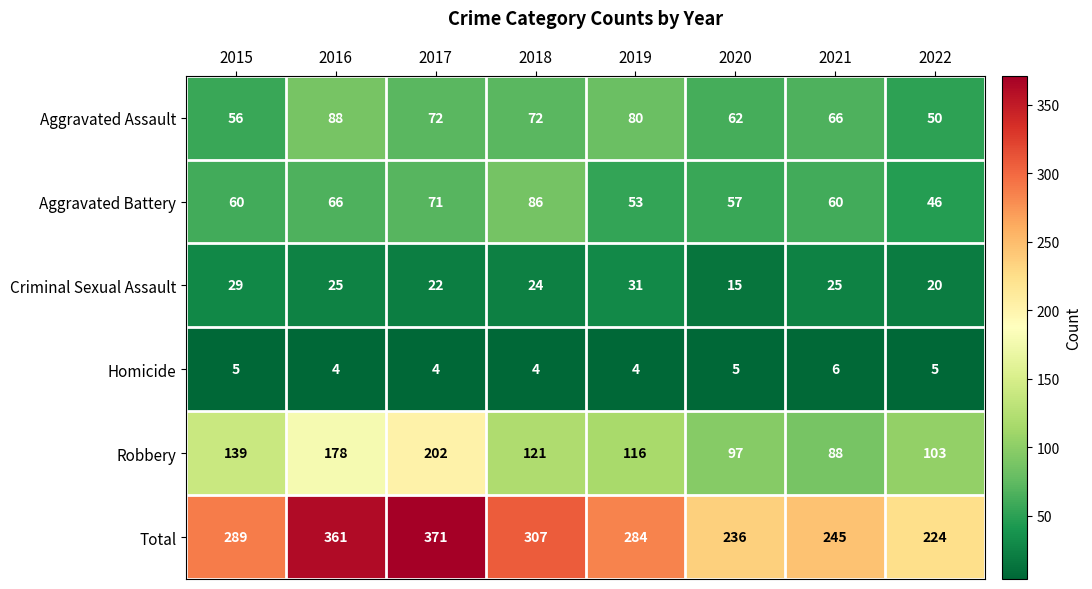

Rank the series at 2016 from highest to lowest value.

Total, Robbery, Aggravated Assault, Aggravated Battery, Criminal Sexual Assault, Homicide